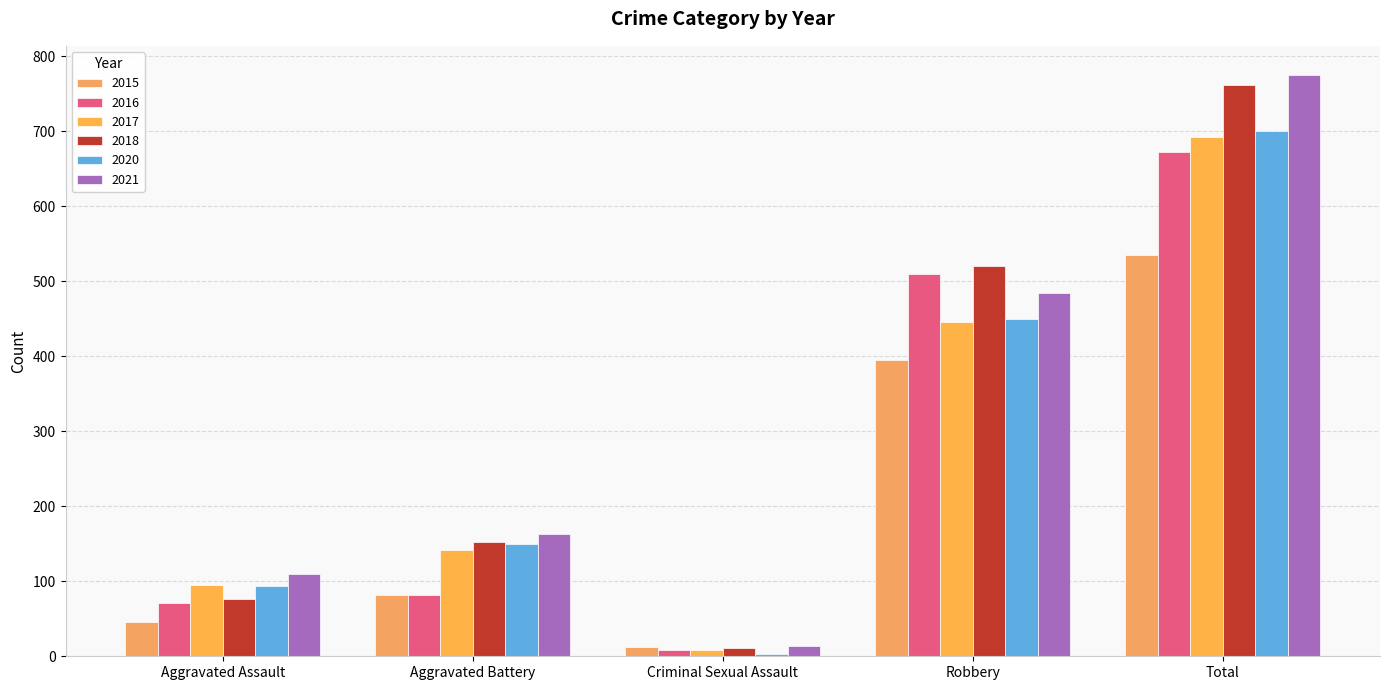

The value of 2017 at Total is 335. True or false?

False